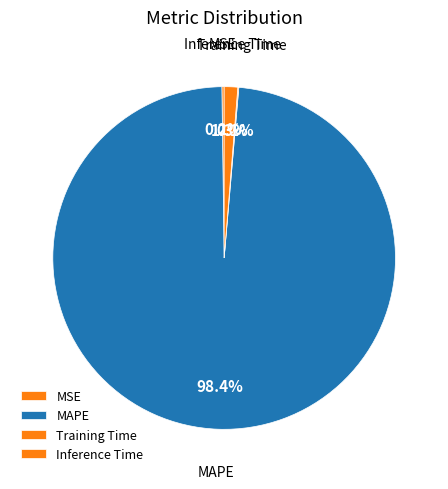

Does Inference Time represent more than half of the total?

No